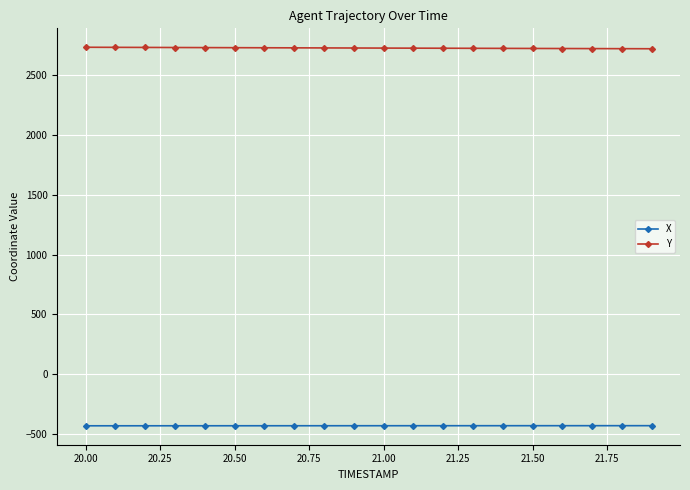

What is the average value of the Y series?

2727.5